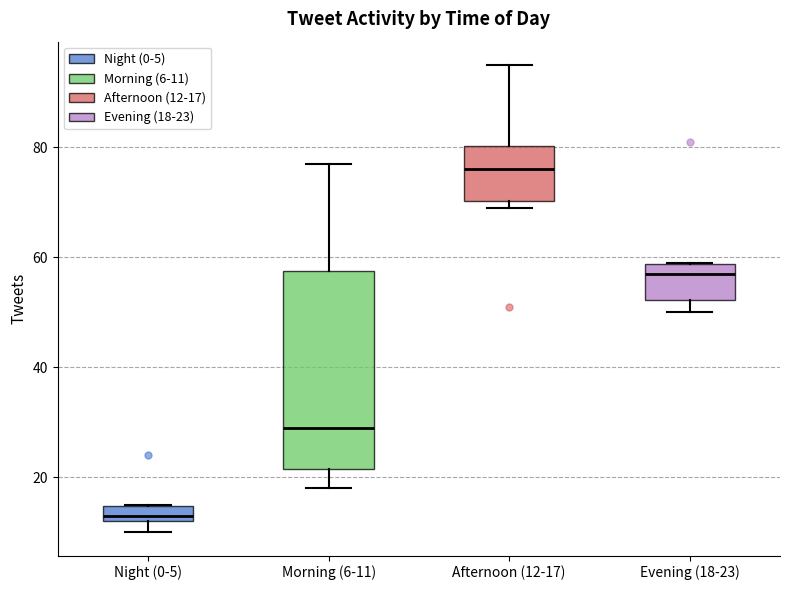

Where is the upper edge of the box for Morning (6-11) on the y-axis? The values are not printed on the chart, so give them approximately, as read against the axis.

58